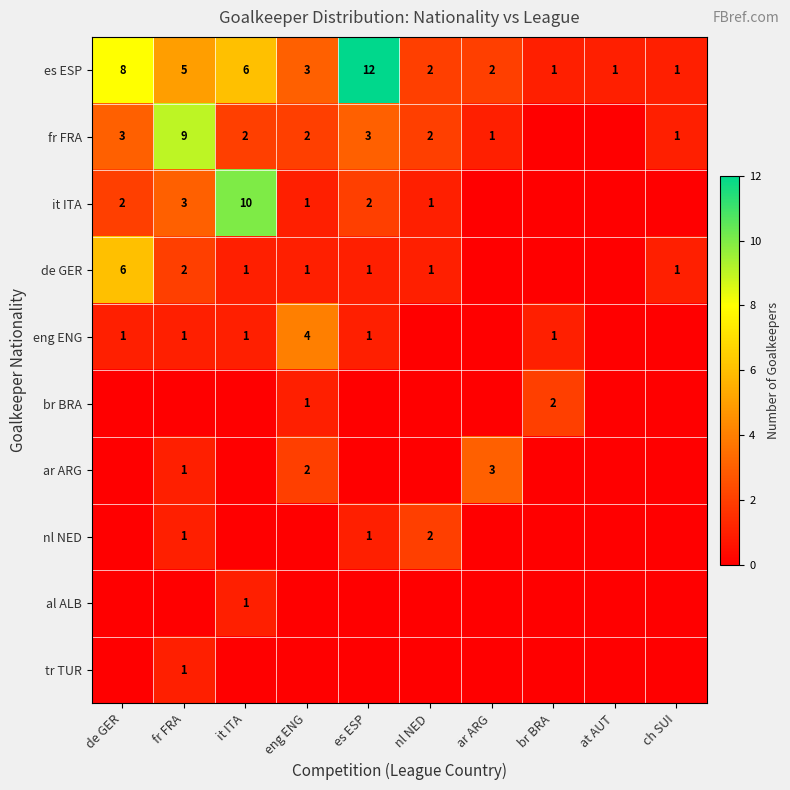

Is the value of ar ARG at ar ARG greater than the value of es ESP at at AUT?

Yes